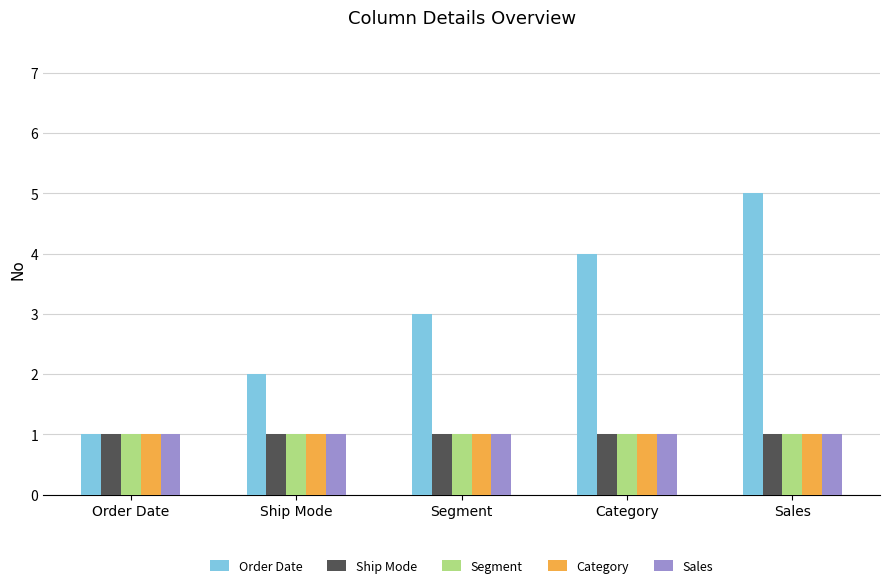

Which series has the widest spread of values?

Order Date